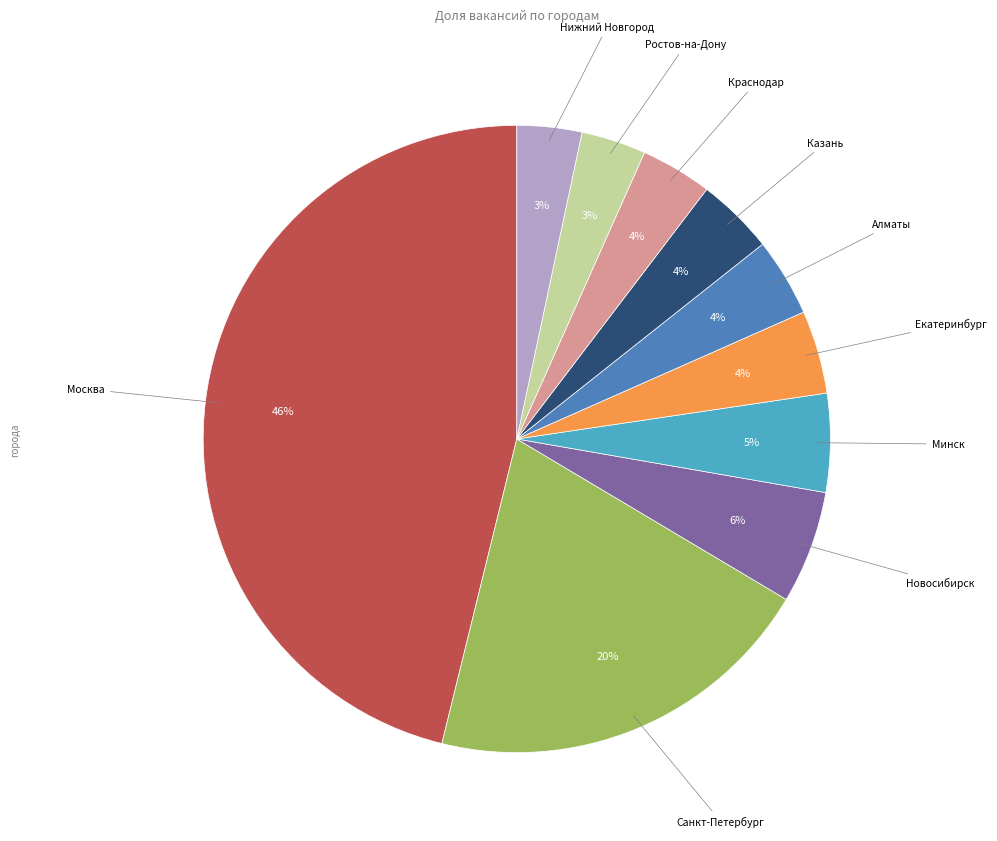

Is there any slice that represents more than half of the pie?

No